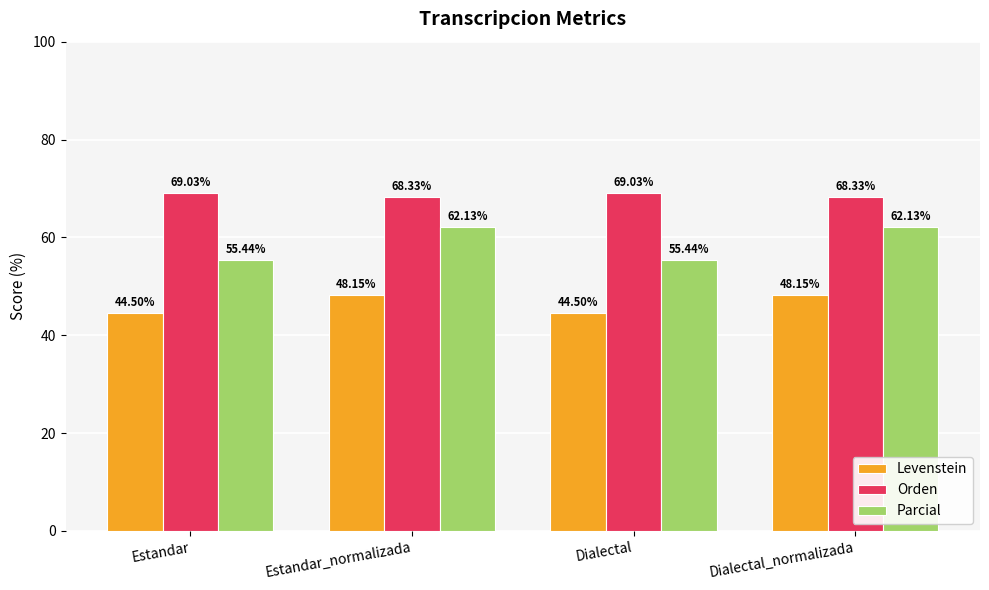

What is the total value across all series at Dialectal_normalizada?

178.6